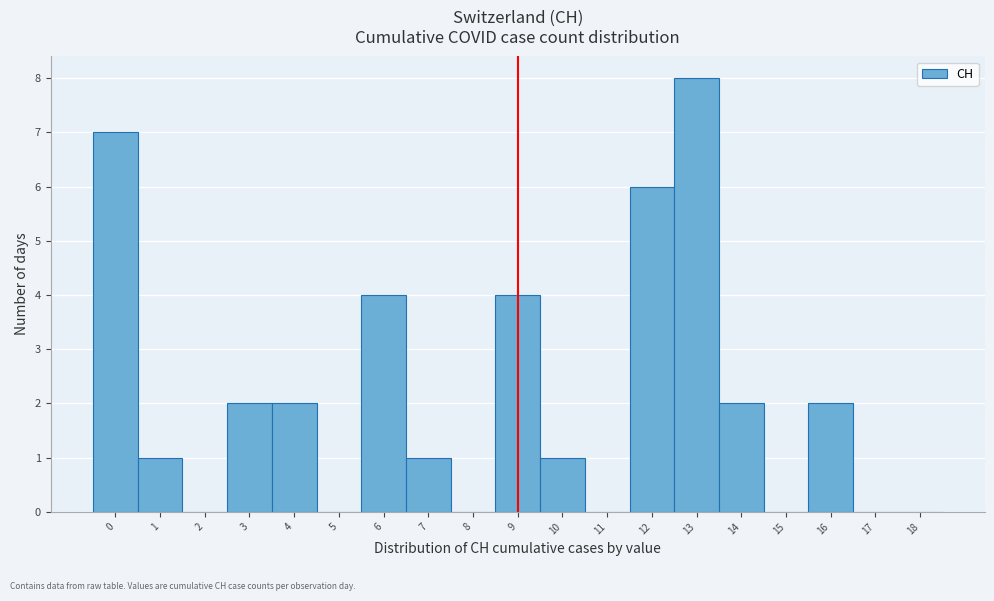

Reading left to right, what are all the values shown in this chart?

0=7	1=1	2=0	3=2	4=2	5=0	6=4	7=1	8=0	9=4	10=1	11=0	12=6	13=8	14=2	15=0	16=2	17=0	18=0